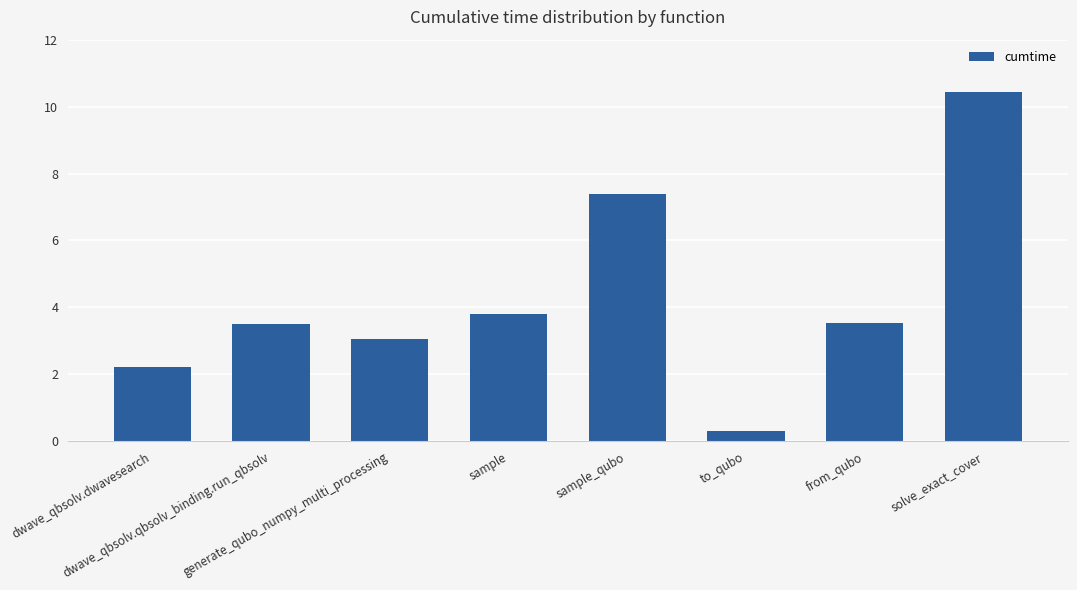

What is the smallest value displayed?

0.3